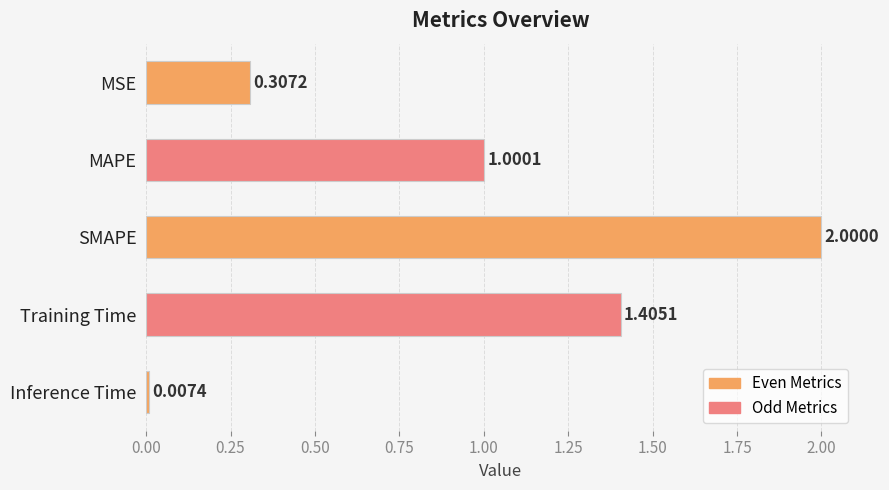

What is the label of the 1st bar from the bottom?

Inference Time